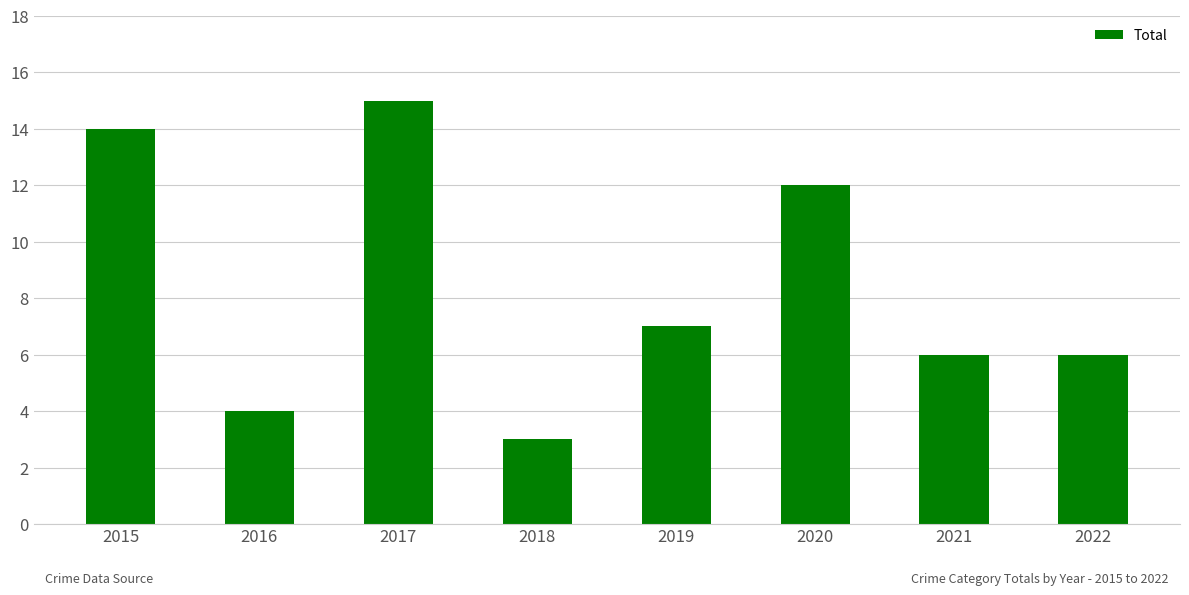

Reading left to right, what are all the values shown in this chart?

14	4	15	3	7	12	6	6